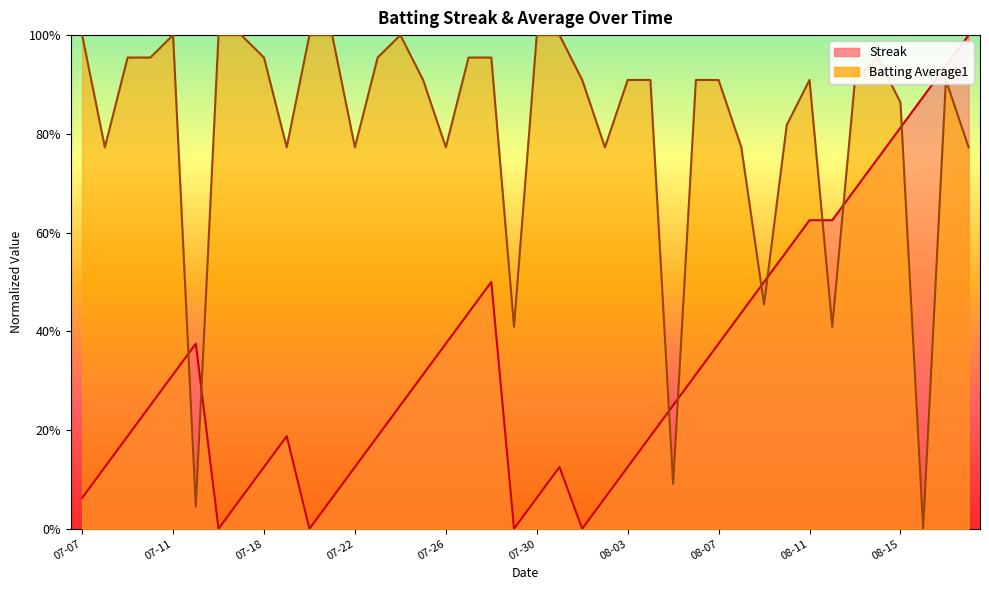

List the labels in order of Streak value, largest first.

2010-08-18, 2010-08-17, 2010-08-16, 2010-08-15, 2010-08-14, 2010-08-13, 2010-08-11, 2010-08-12, 2010-08-10, 2010-07-28, 2010-08-09, 2010-07-27, 2010-08-08, 2010-07-15, 2010-07-26, 2010-08-07, 2010-07-11, 2010-07-25, 2010-08-06, 2010-07-10, 2010-07-24, 2010-08-05, 2010-07-09, 2010-07-19, 2010-07-23, 2010-08-04, 2010-07-08, 2010-07-18, 2010-07-22, 2010-07-31, 2010-08-03, 2010-07-07, 2010-07-17, 2010-07-21, 2010-07-30, 2010-08-02, 2010-07-16, 2010-07-20, 2010-07-29, 2010-08-01